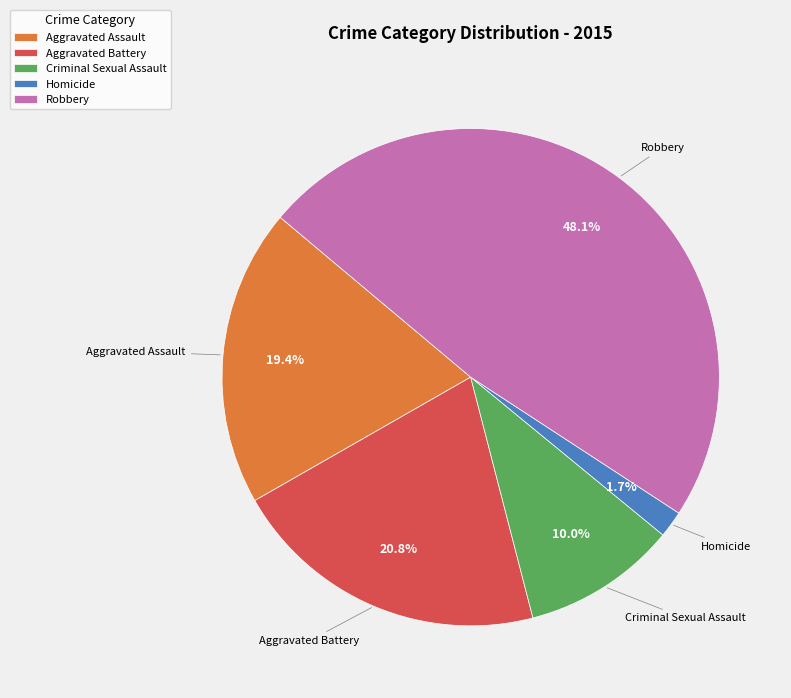

What portion of the pie excludes Homicide?

98.3%